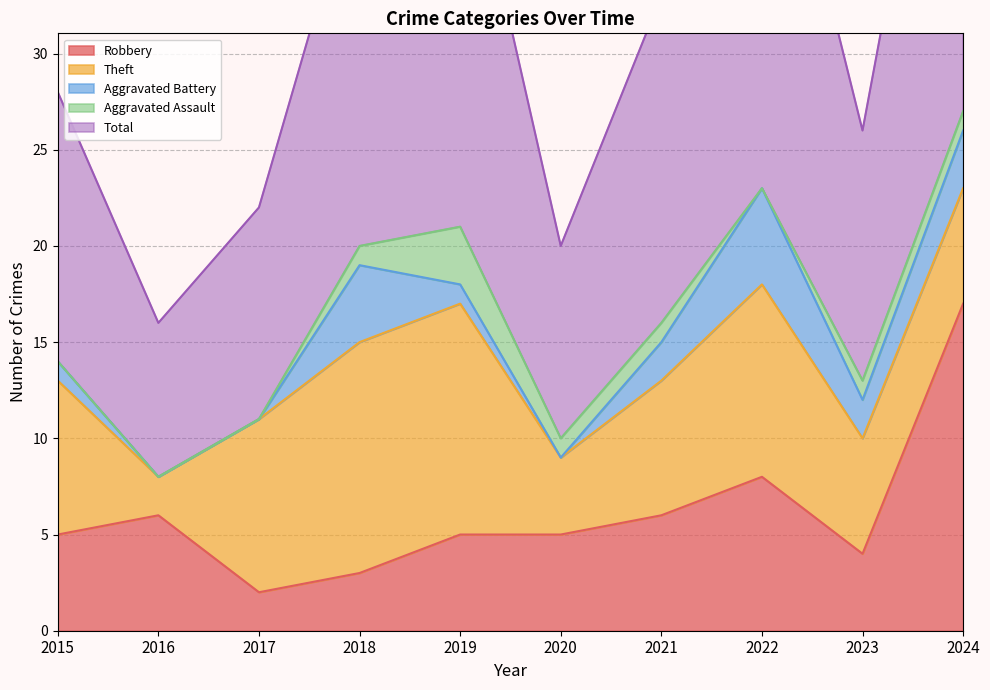

How many distinct data groups are displayed?

5